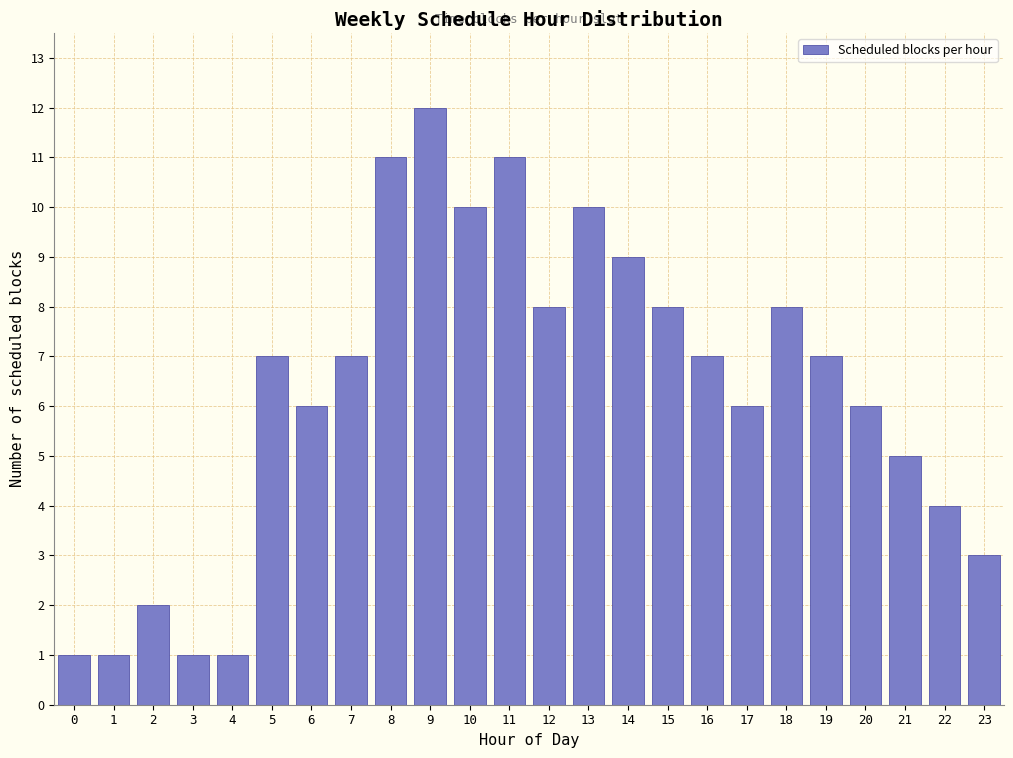

Reading left to right, extract all data points from this chart.

1	1	2	1	1	7	6	7	11	12	10	11	8	10	9	8	7	6	8	7	6	5	4	3